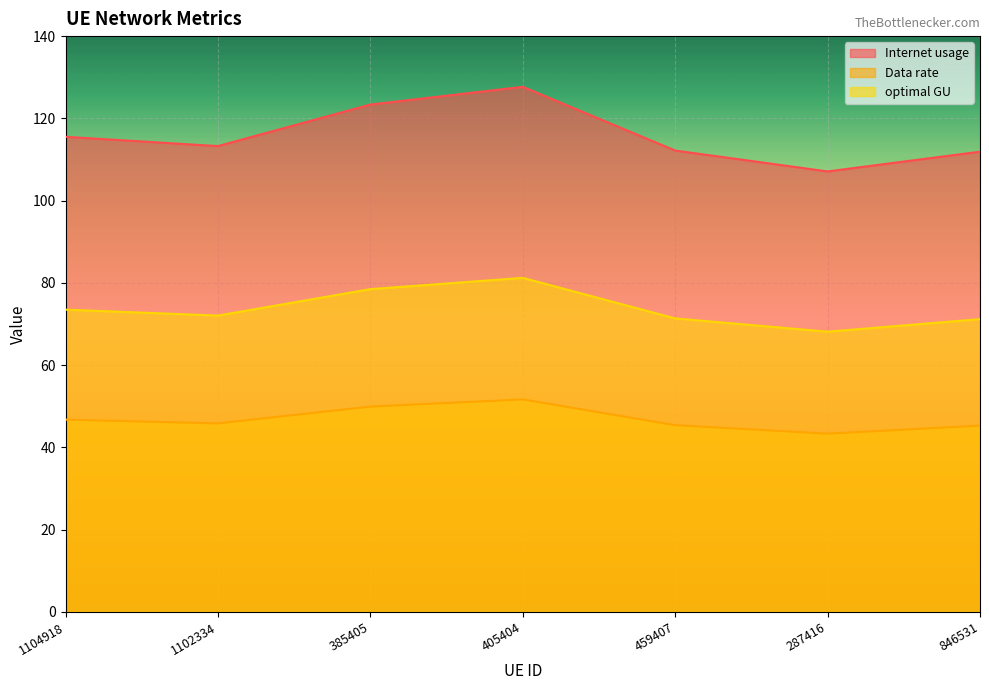

List the series in order of their overall mean, lowest first.

Data rate, optimal GU, Internet usage